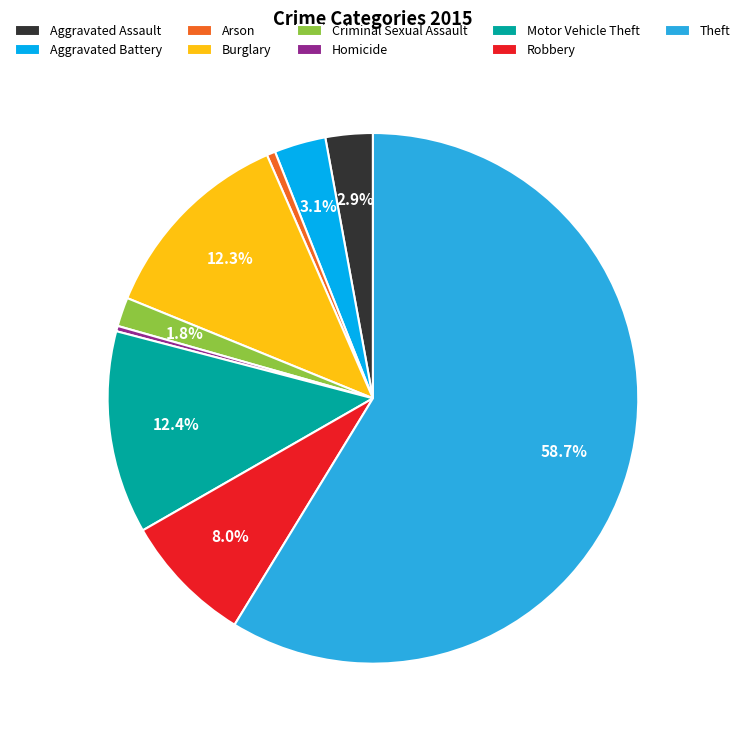

What portion of the pie excludes Burglary?

87.7%